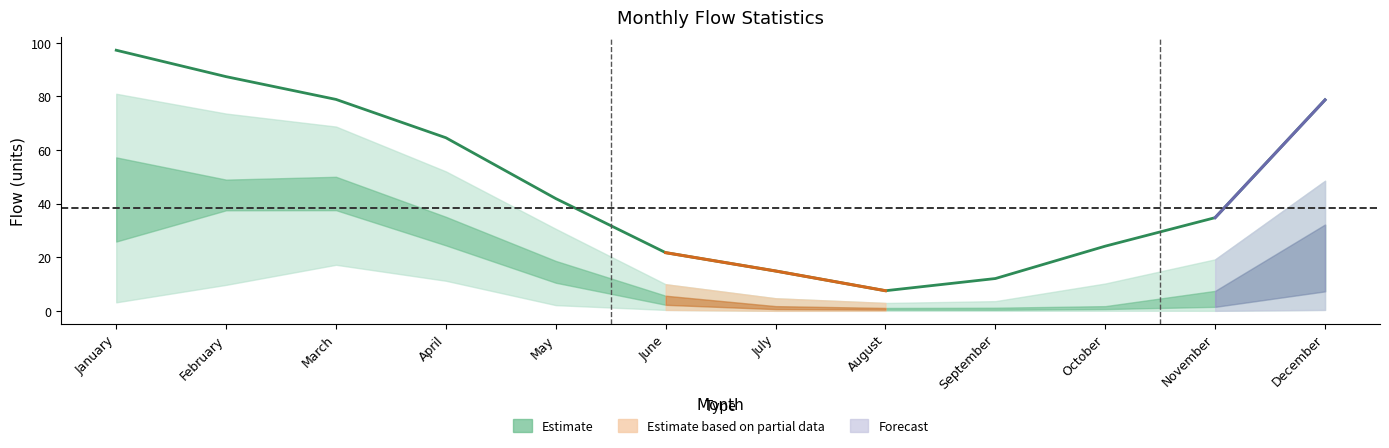

True or false: Perc25 and Avg intersect in this chart.

False